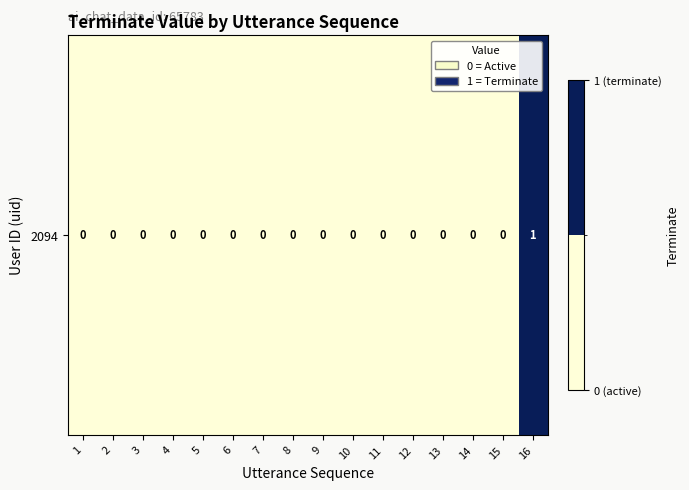

True or false: the data shows 0 at 1.

True